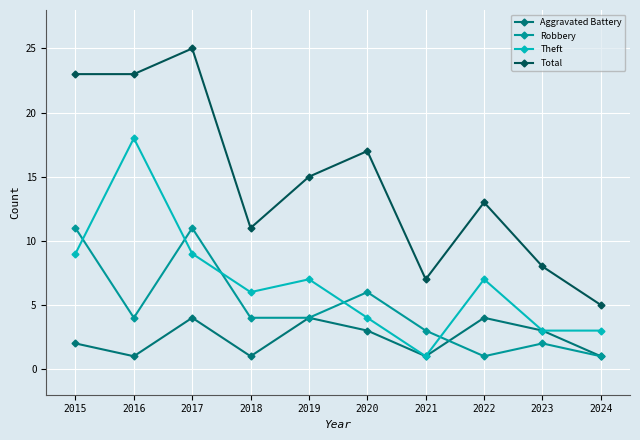

What is the total value across all series at 2020?

30